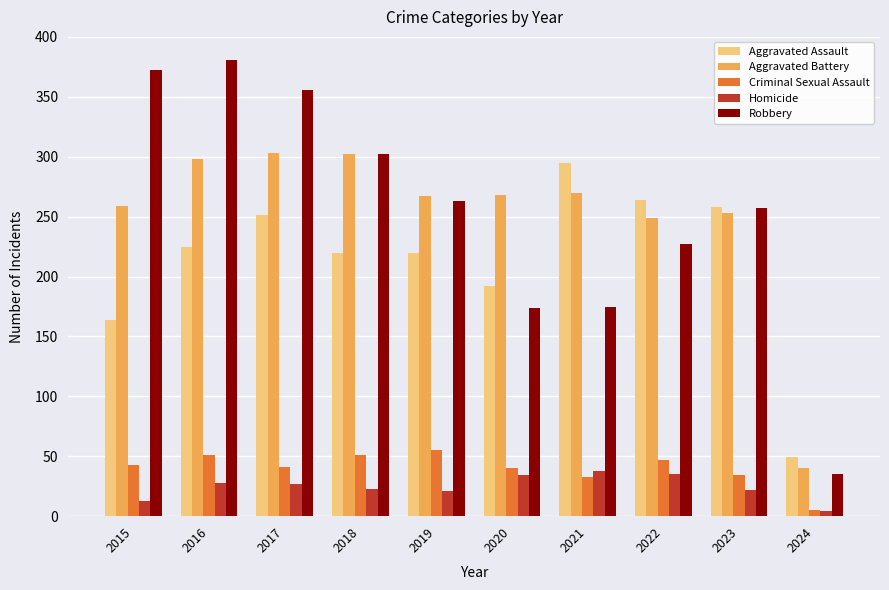

What is the average value of the Aggravated Battery series?

251